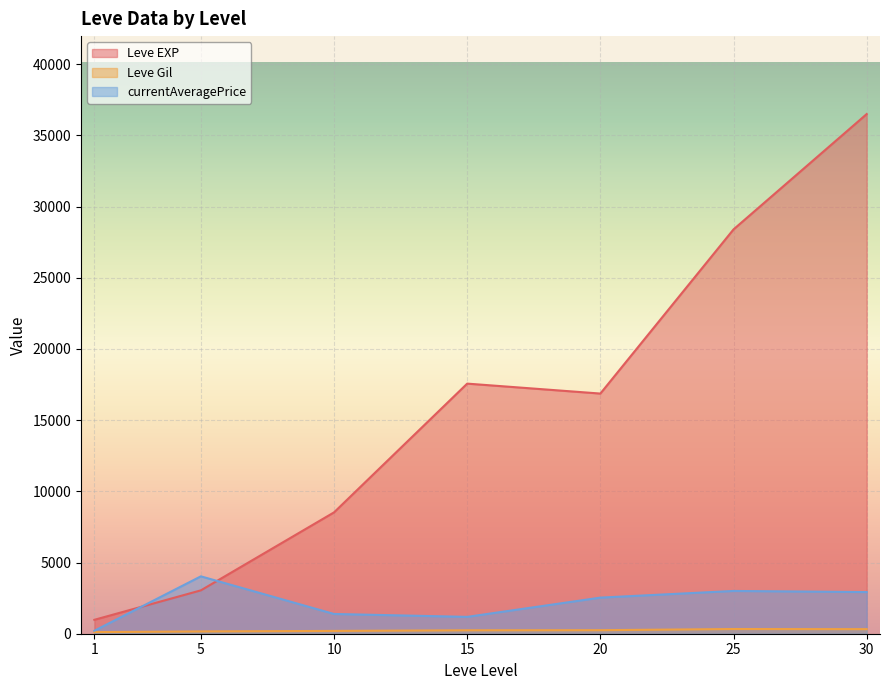

Which series changed the most between 1 and 10?

Leve EXP